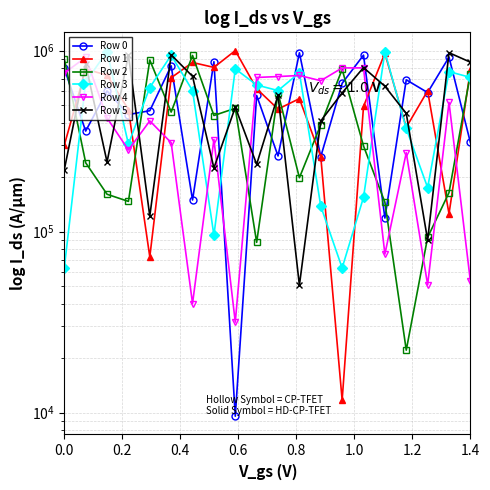

How many interior local valleys does the Row 5 series have?

6